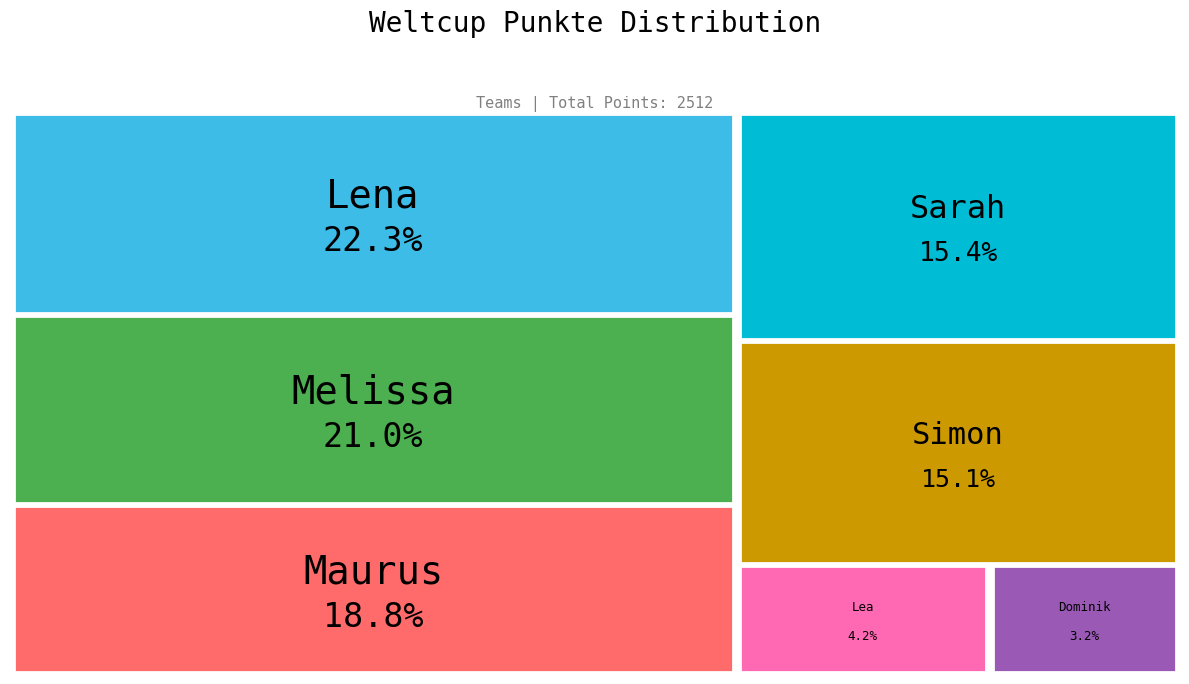

To the nearest percent, what portion does Simon represent?

15%